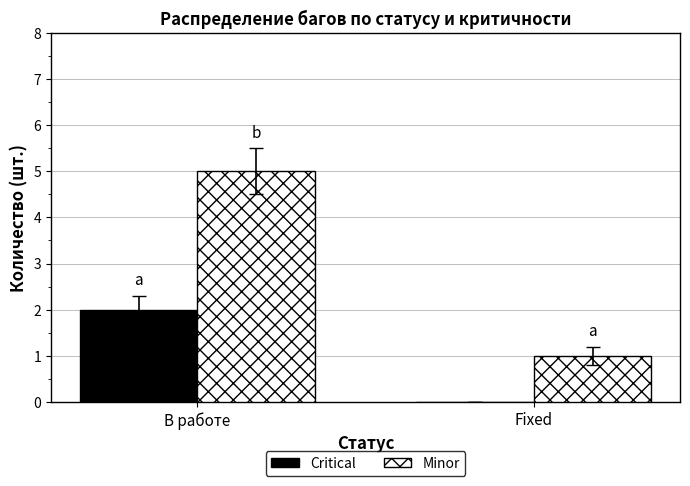

At which category is the sum across all series the highest?

В работе